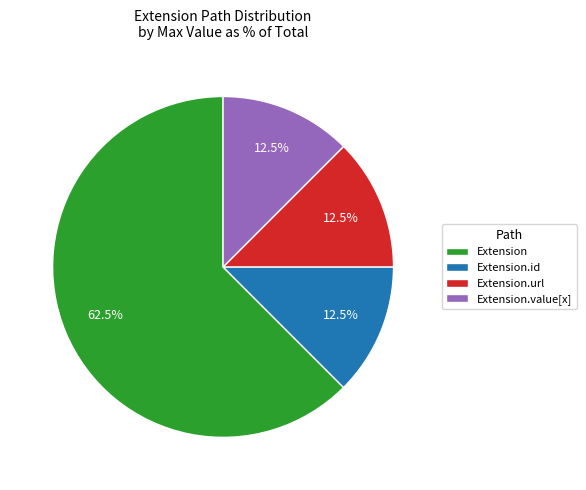

How many segments does this pie chart have?

4